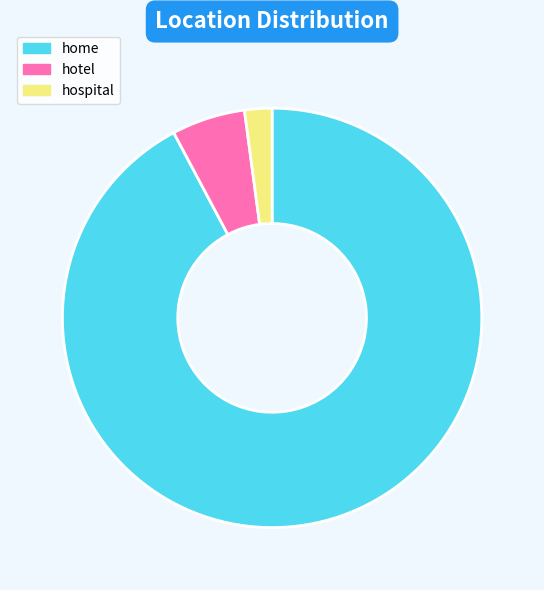

How many slices are in this pie chart?

3